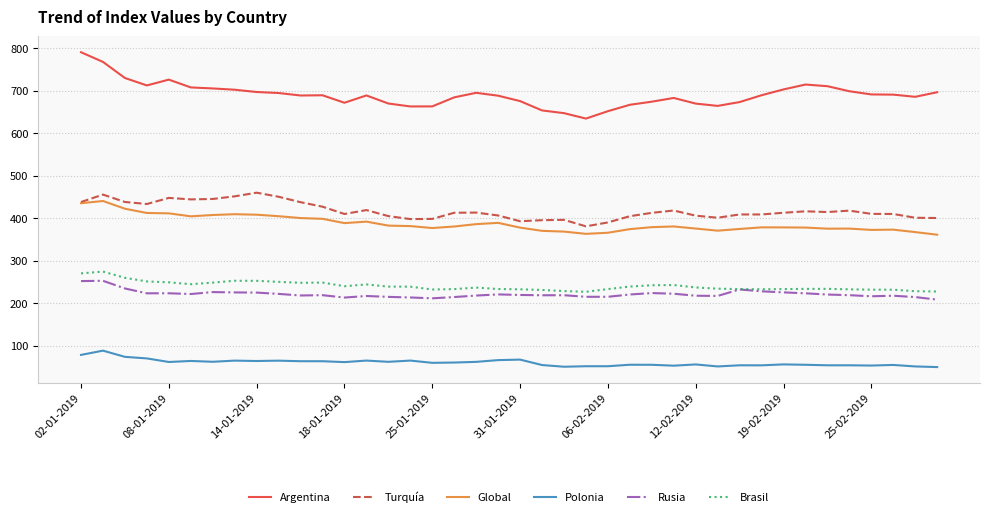

What is the minimum value shown in the chart?

49.3